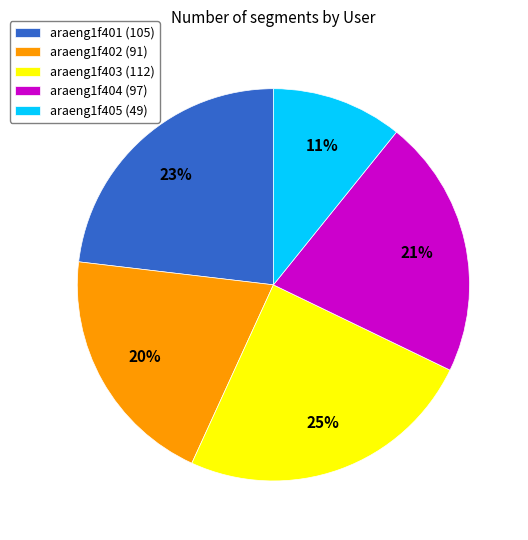

Does any single category account for the majority?

No